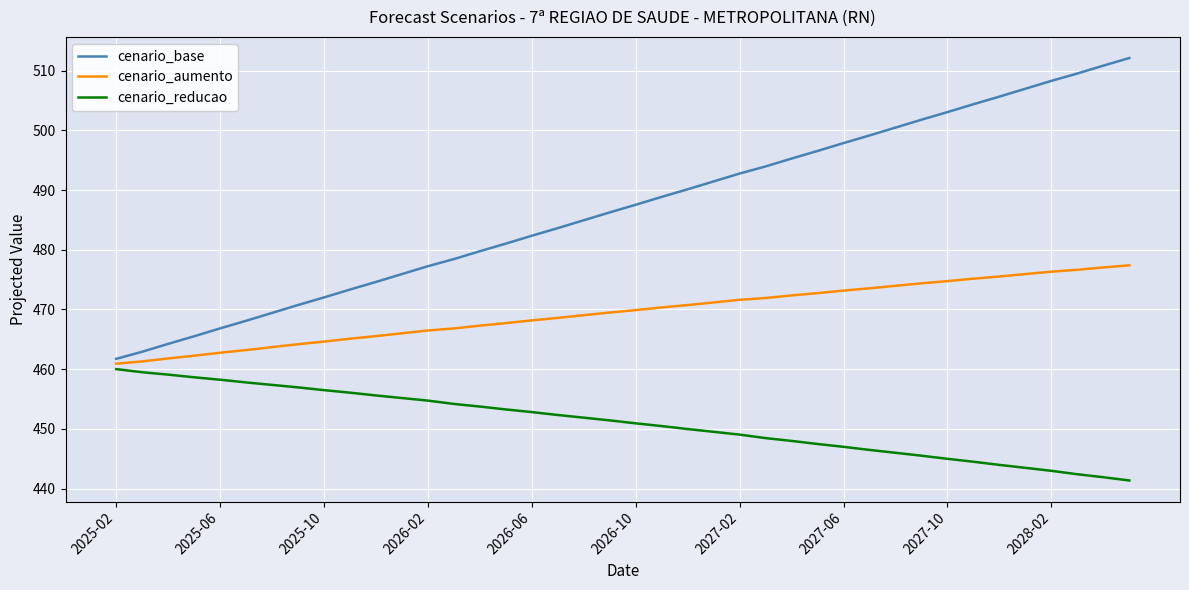

What is the highest value of the cenario_base series?

512.1